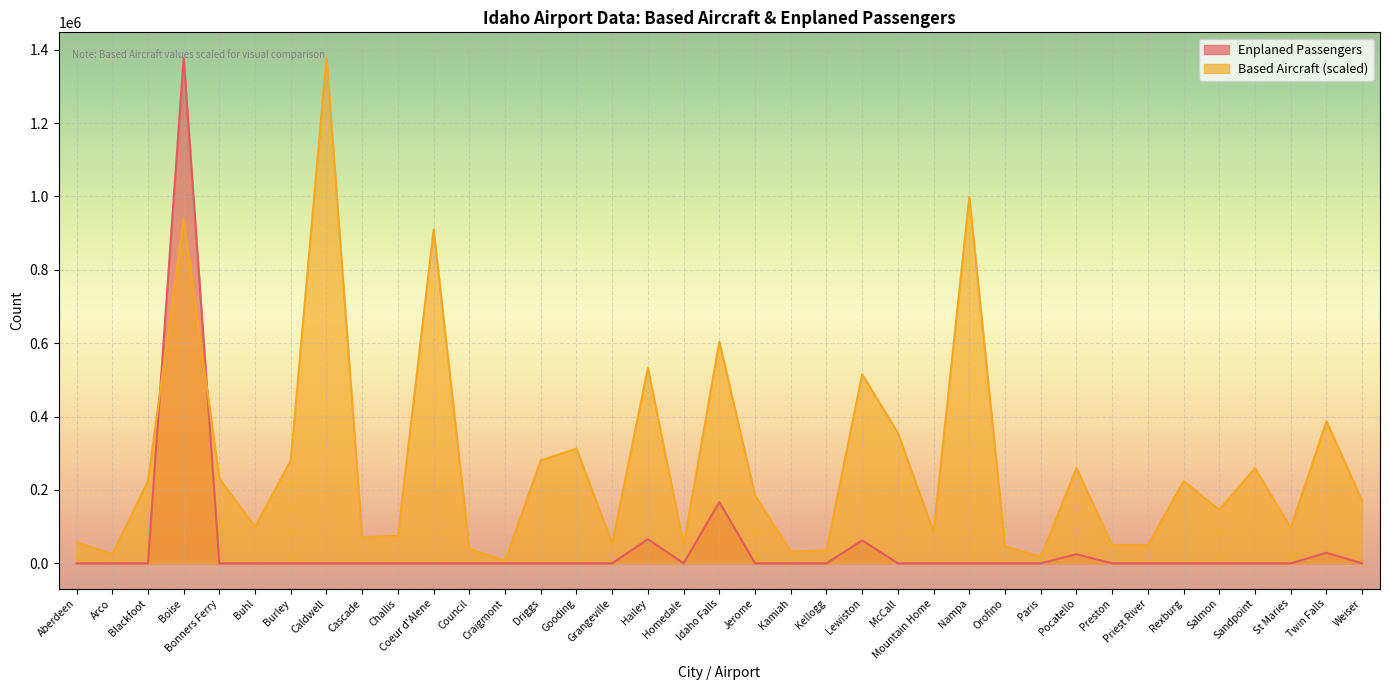

How many lines are shown in the chart?

2